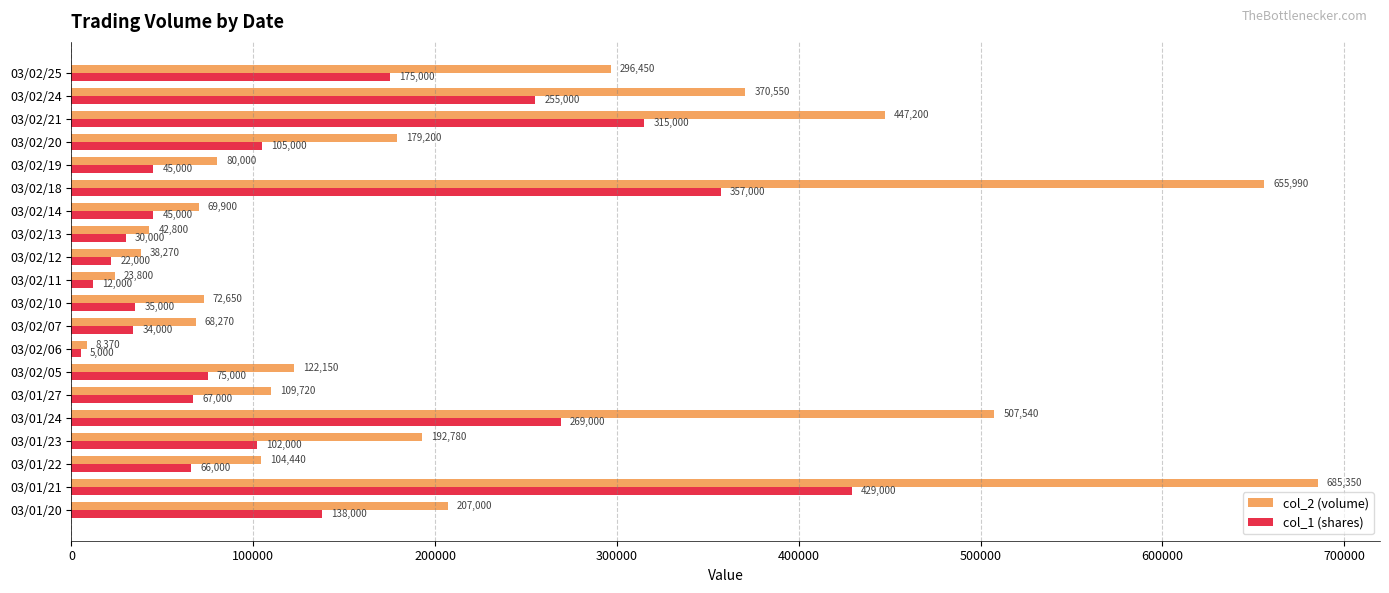

Which series has the largest range (max minus min)?

col_2 (volume)